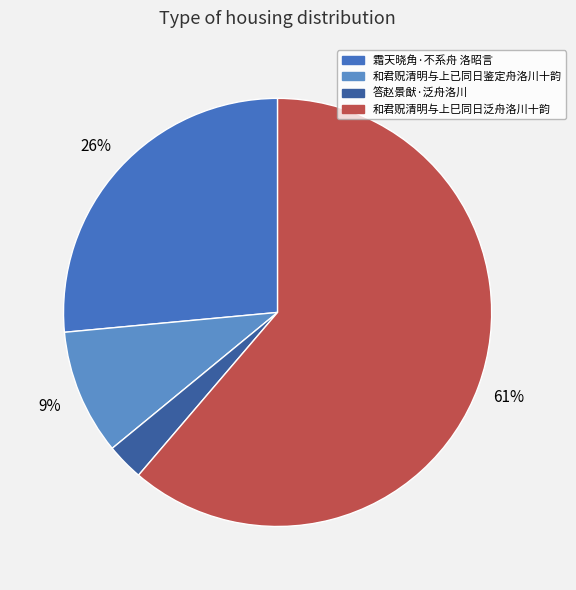

What percentage do 和君贶清明与上已同日鉴定舟洛川十韵 and 霜天晓角·不系舟 洛昭言 together represent?

35.9%